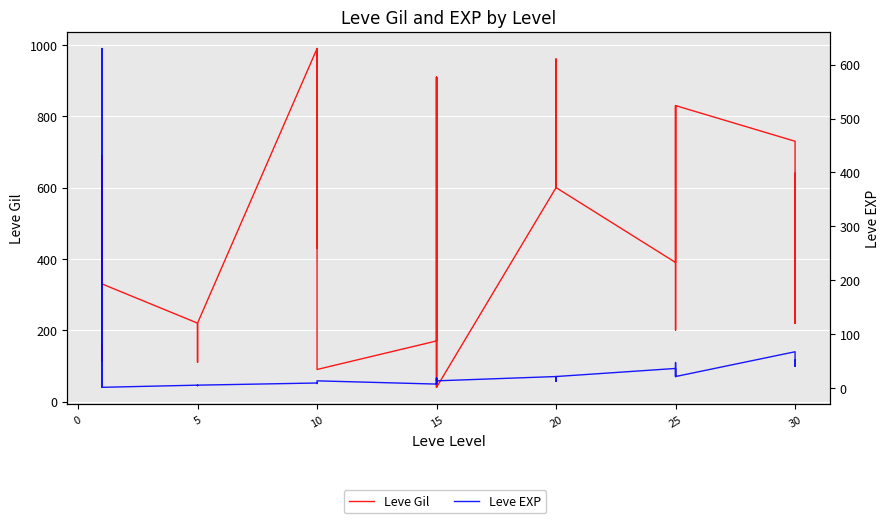

The Leve EXP series shows 5 at 5. True or false?

True